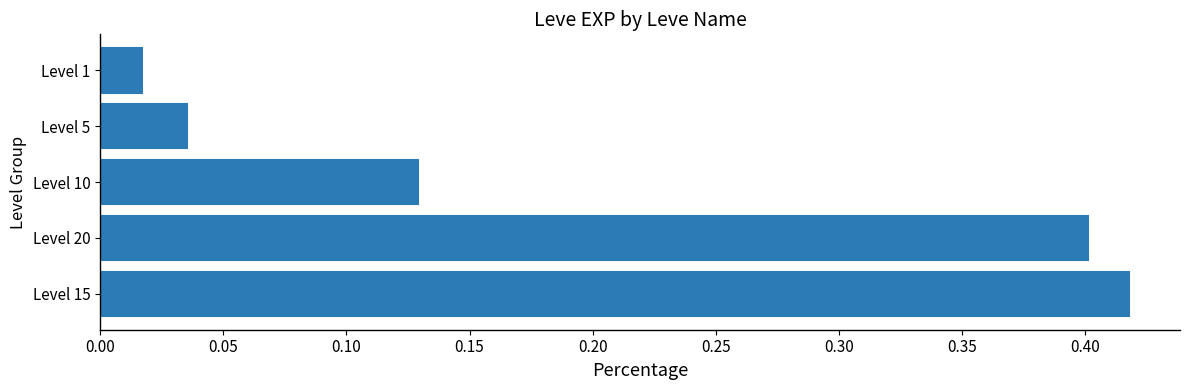

Which category has the highest value across all series?

Level 15